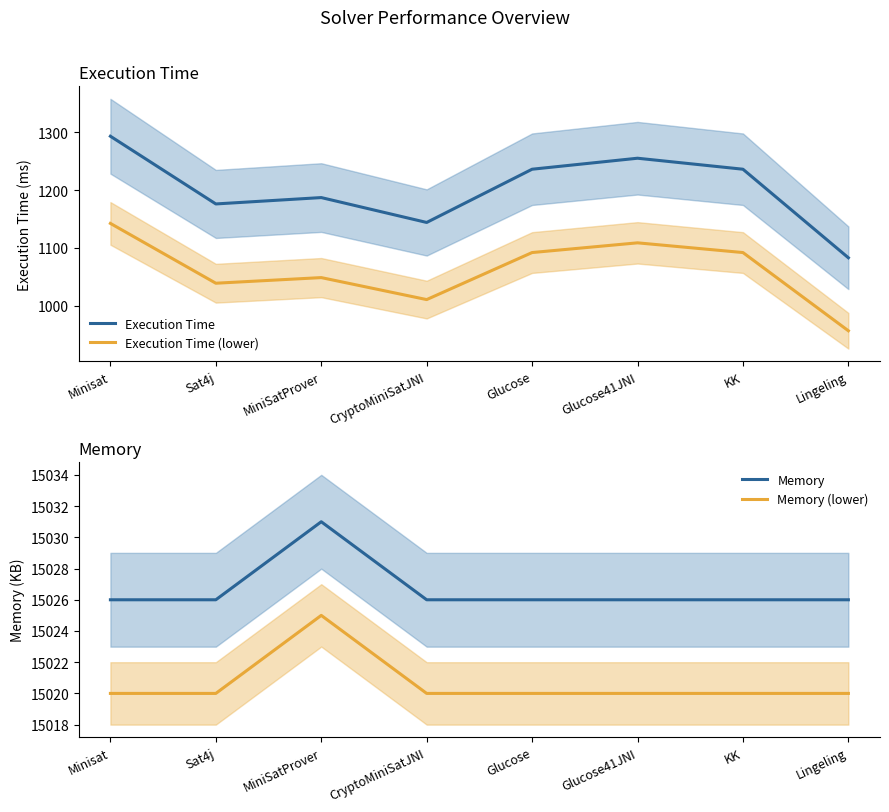

The value of Memory (lower) at Glucose is 23090.5. True or false?

False